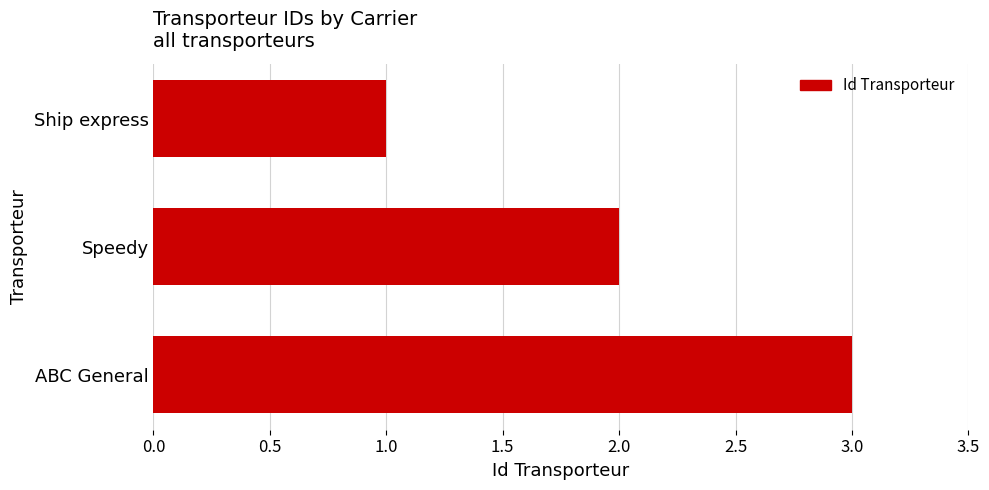

Reading bottom to top, what are all the values shown in this chart?

ABC General=3	Speedy=2	Ship express=1